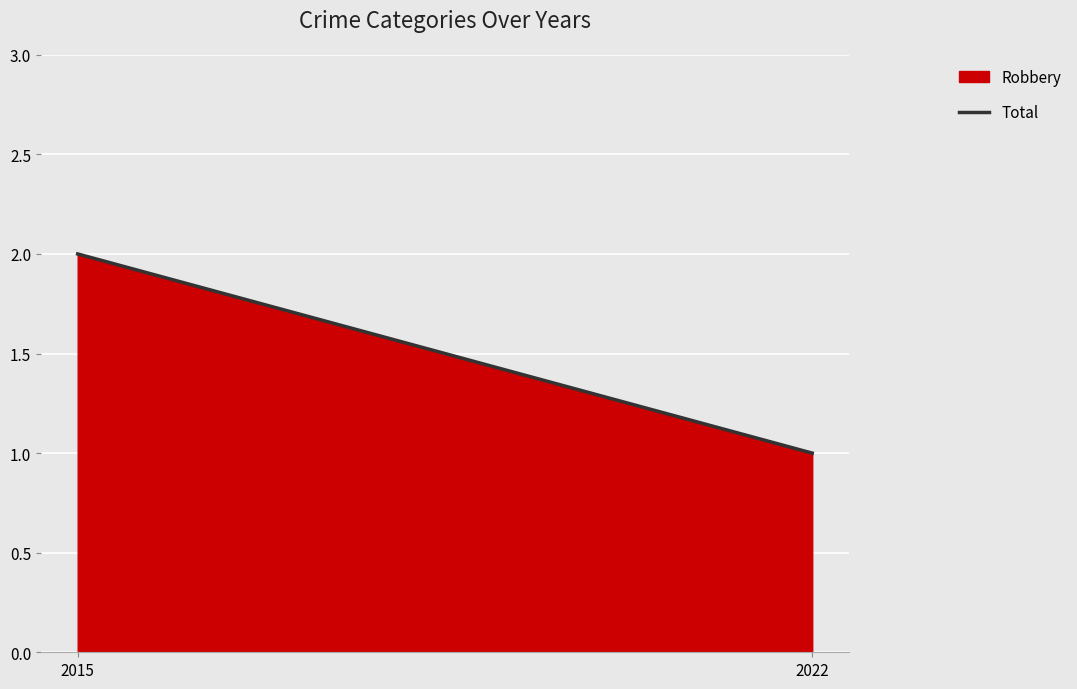

The chart shows a value of 4 at 2015. True or false?

False